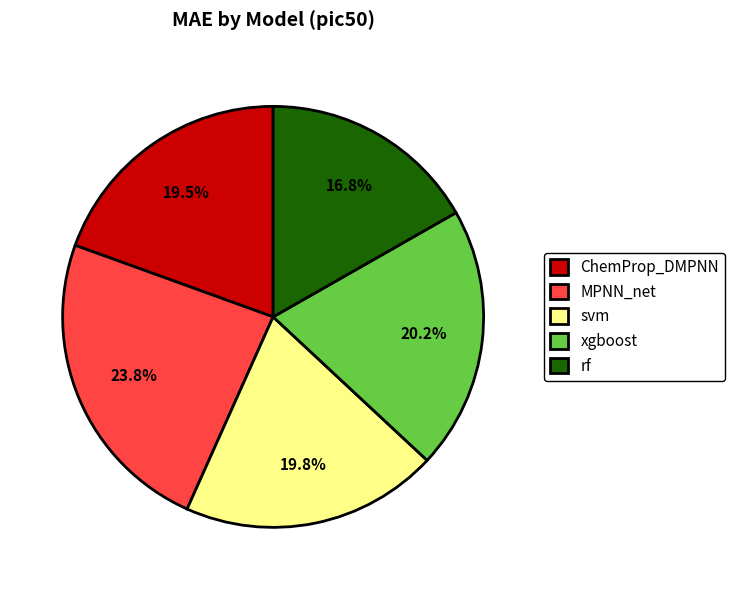

Is there any slice that represents more than half of the pie?

No